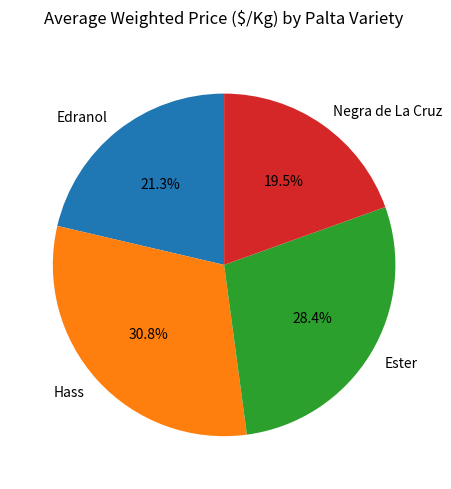

Combined, do Ester and Negra de La Cruz account for over 50%?

No